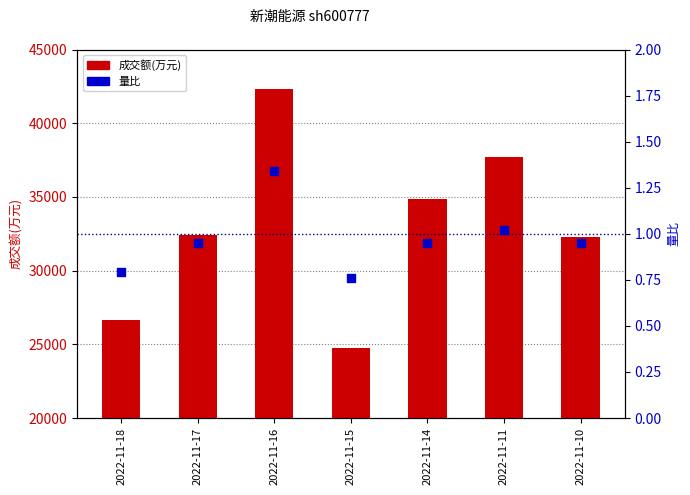

Which series reaches the maximum Y coordinate?

成交额(万元)